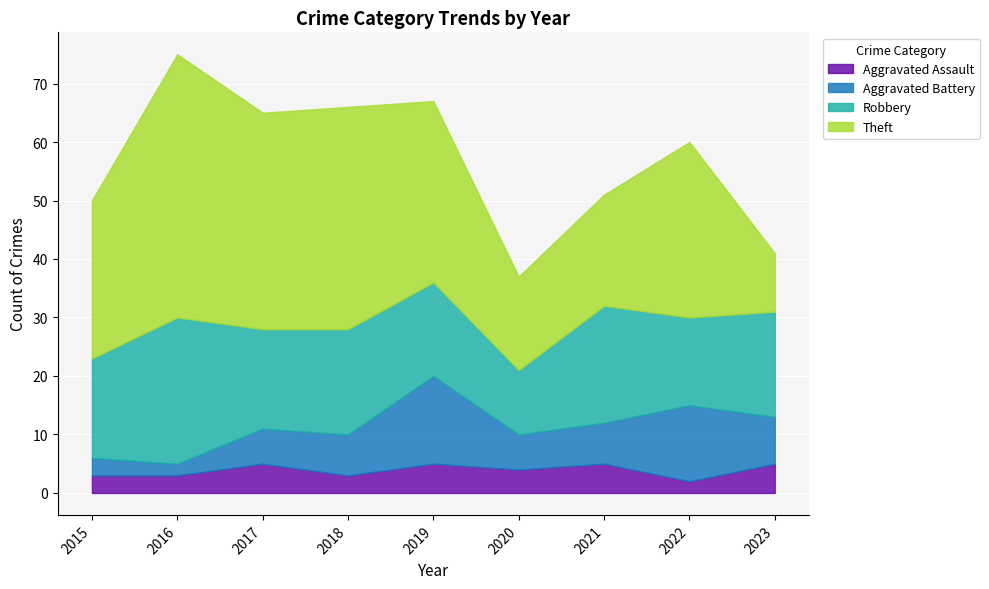

What is the value of the Aggravated Assault point at the 4th from the left?

3